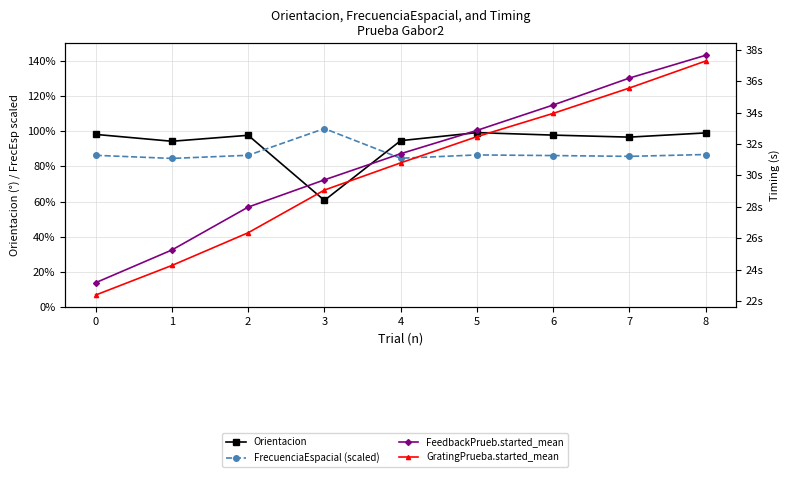

Is the value of Orientacion at 7 greater than the value of FeedbackPrueb.started_mean at 0?

Yes